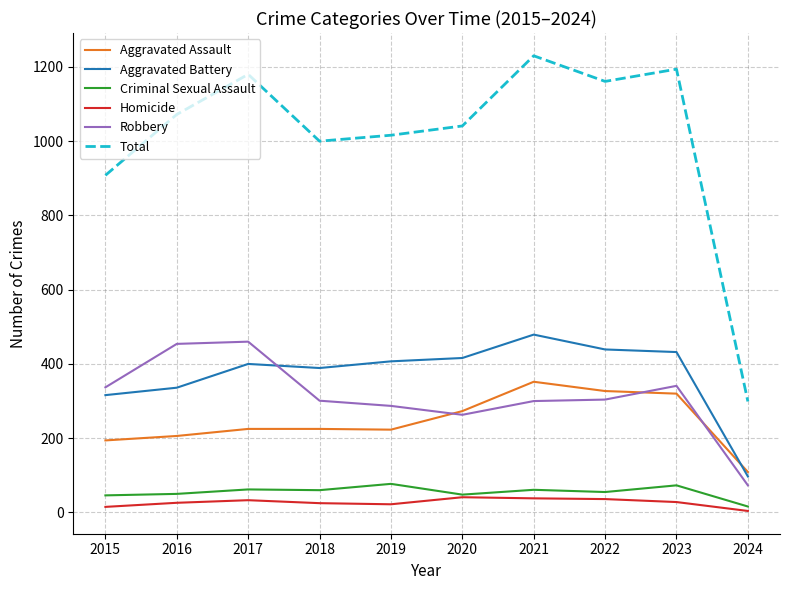

The value of Robbery at 2016 is 454. True or false?

True